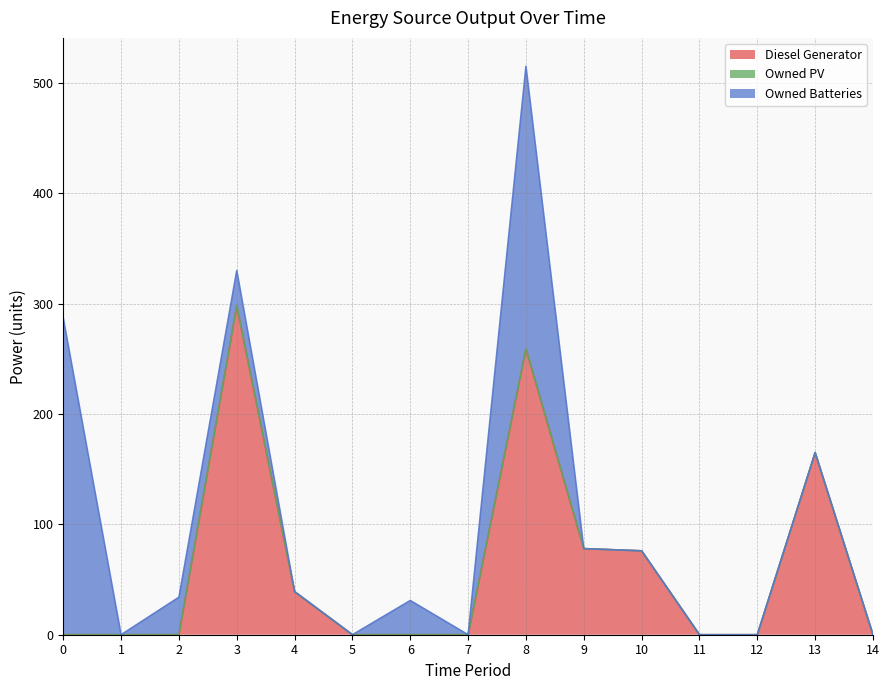

True or false: Owned PV and Diesel Generator intersect in this chart.

False